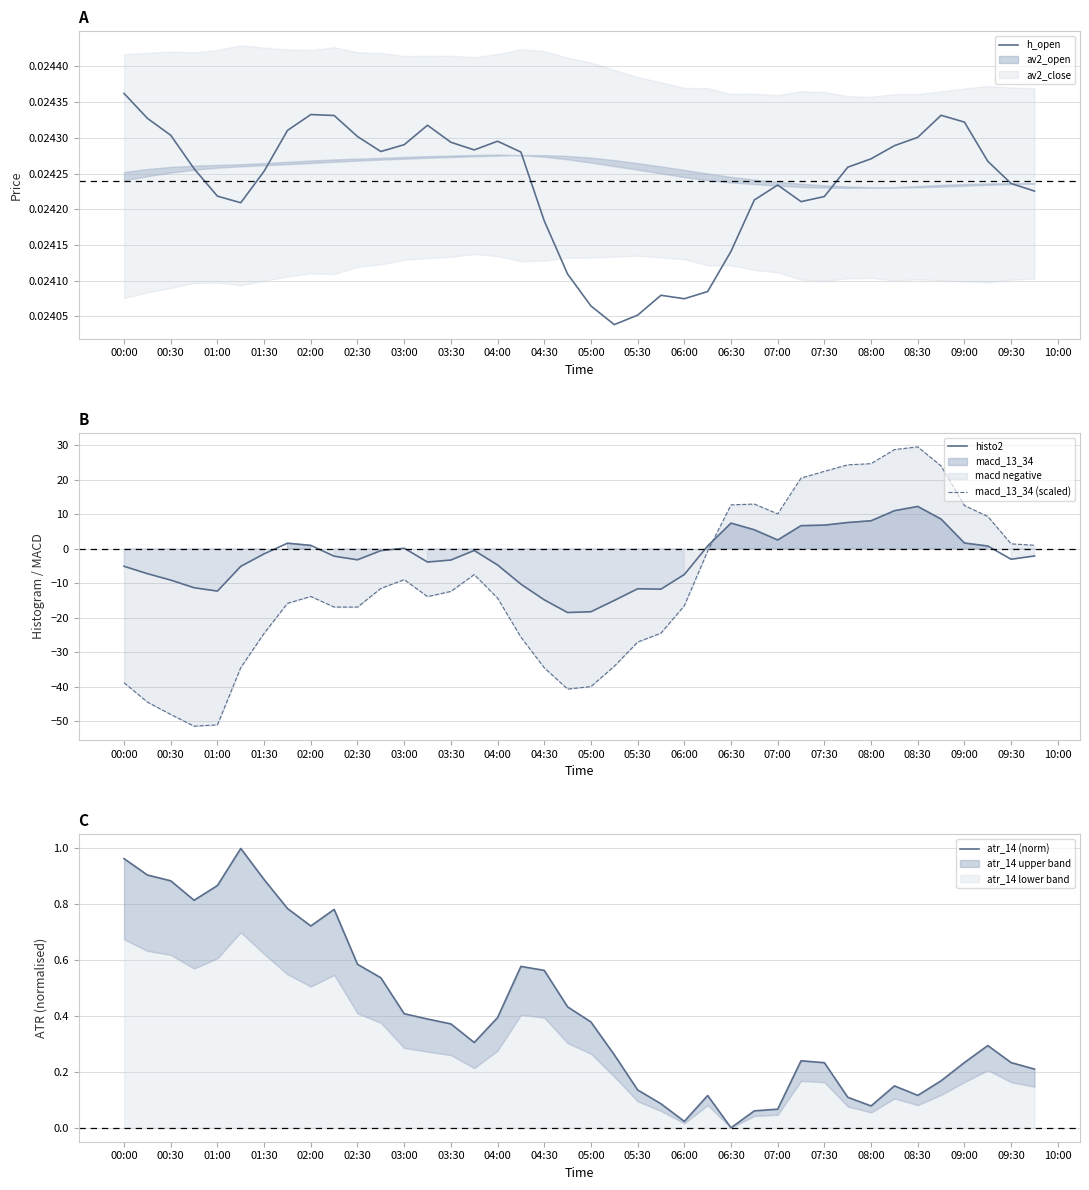

What is the highest value of the macd_13_34 (scaled) series?

29.5